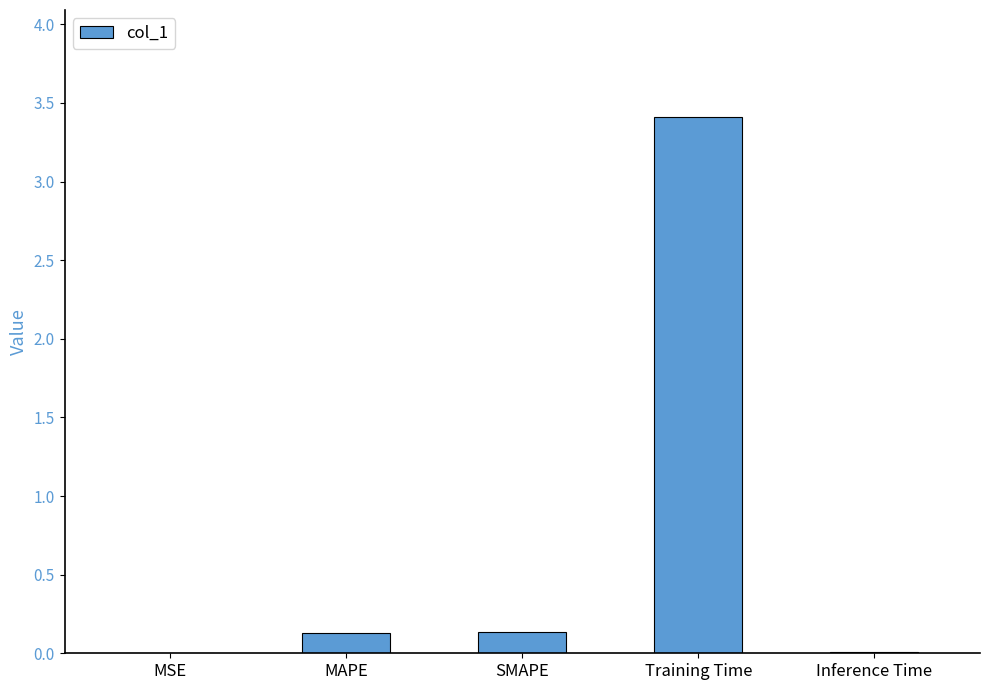

At which category does the chart reach its peak across all series?

Training Time